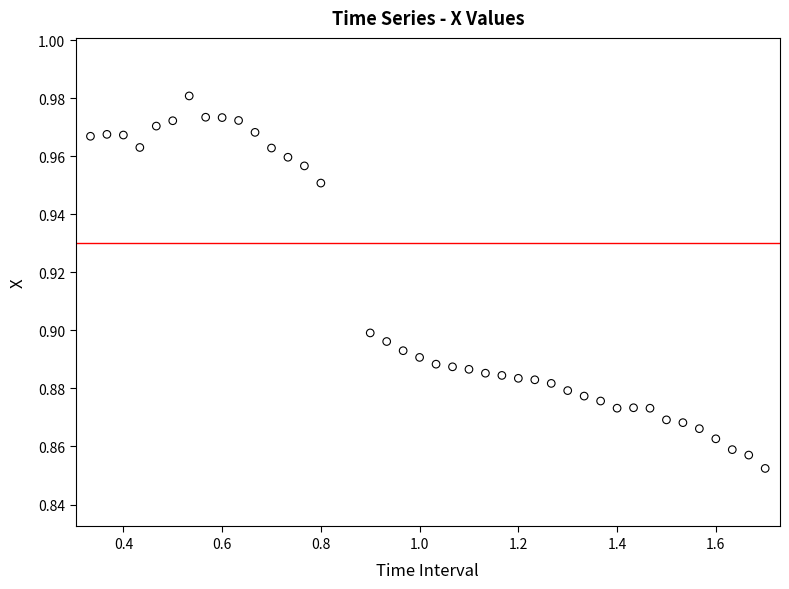

What is the range of X values (max minus min)?

1.4